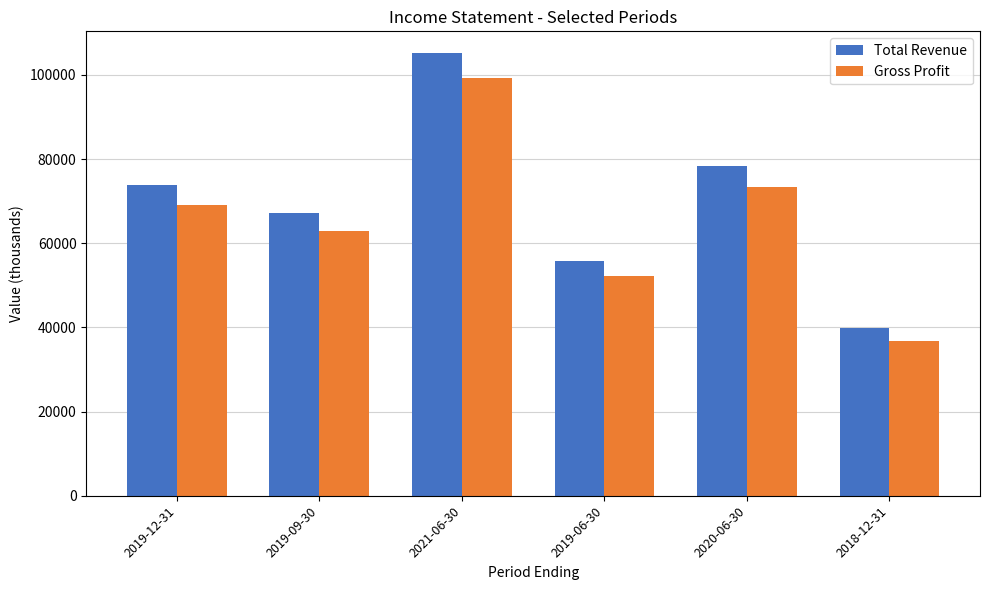

What is the value of the Total Revenue bar at the 5th from the left?

78300